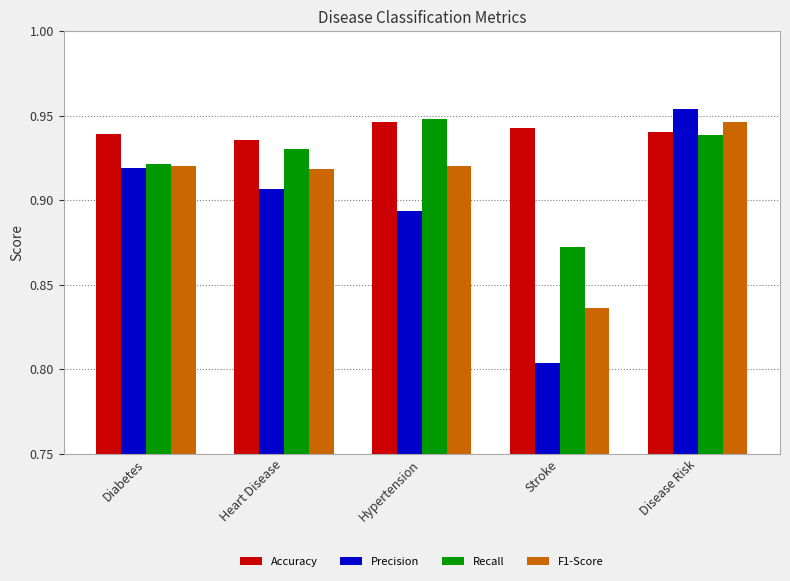

Which series changed the most between Stroke and Disease Risk?

Precision